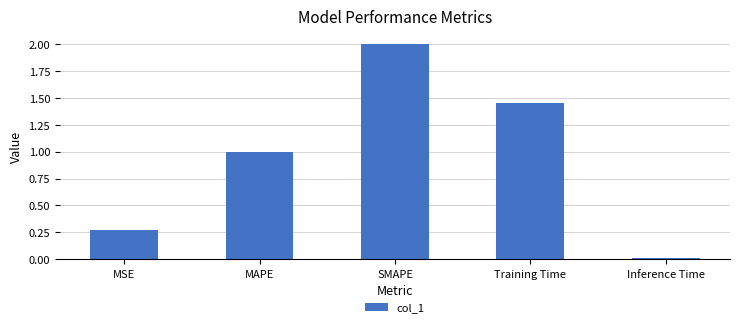

What is the maximum value shown in the chart?

2.0